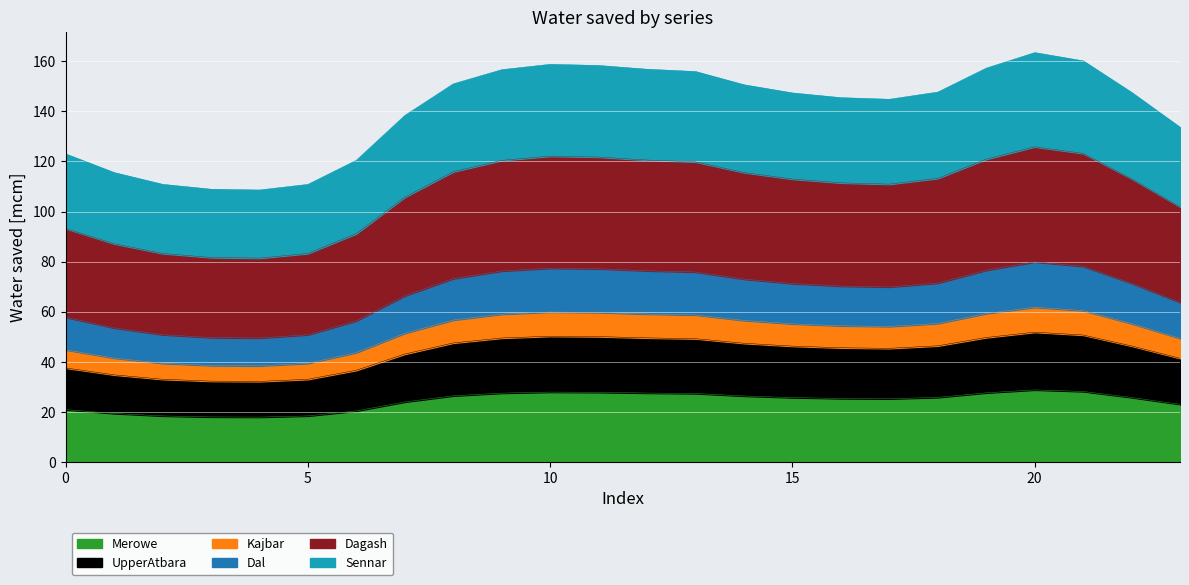

What is the maximum value for Merowe?

28.8